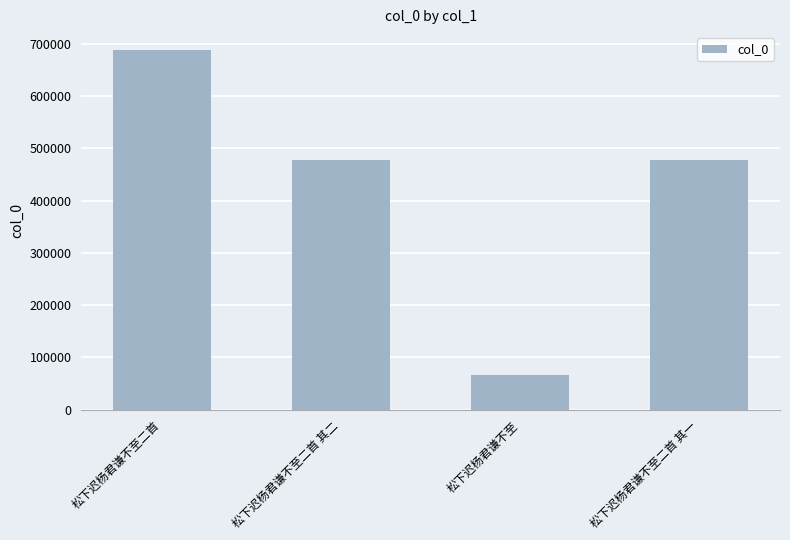

Is it true that the value at 松下迟杨君谦不至二首 其一 is 254057?

False